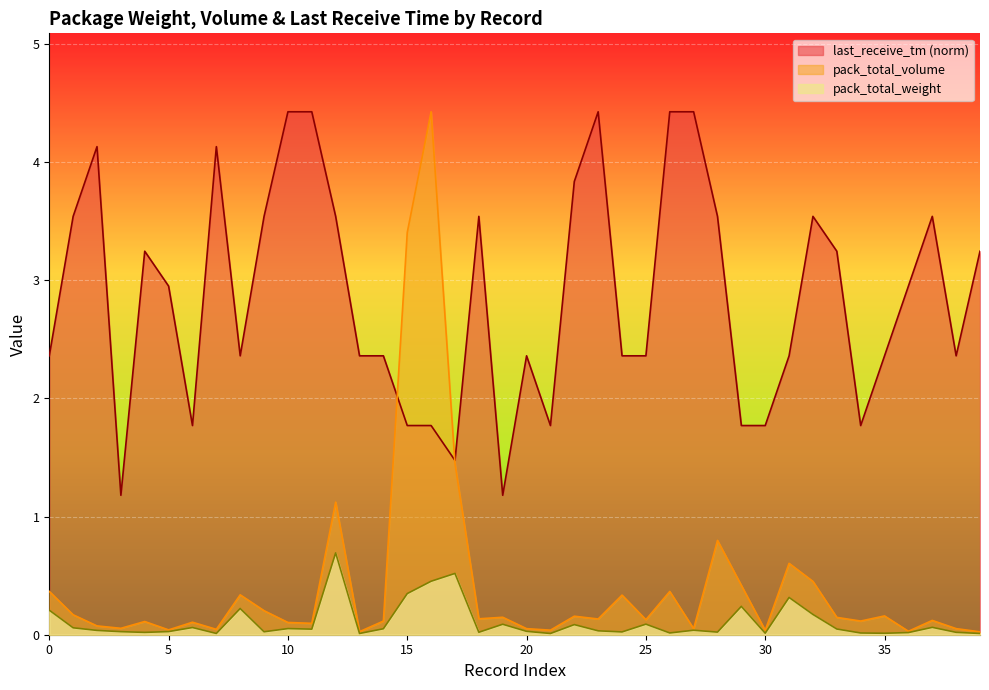

Rank the series at 8 from lowest to highest value.

pack_total_weight, pack_total_volume, last_receive_tm